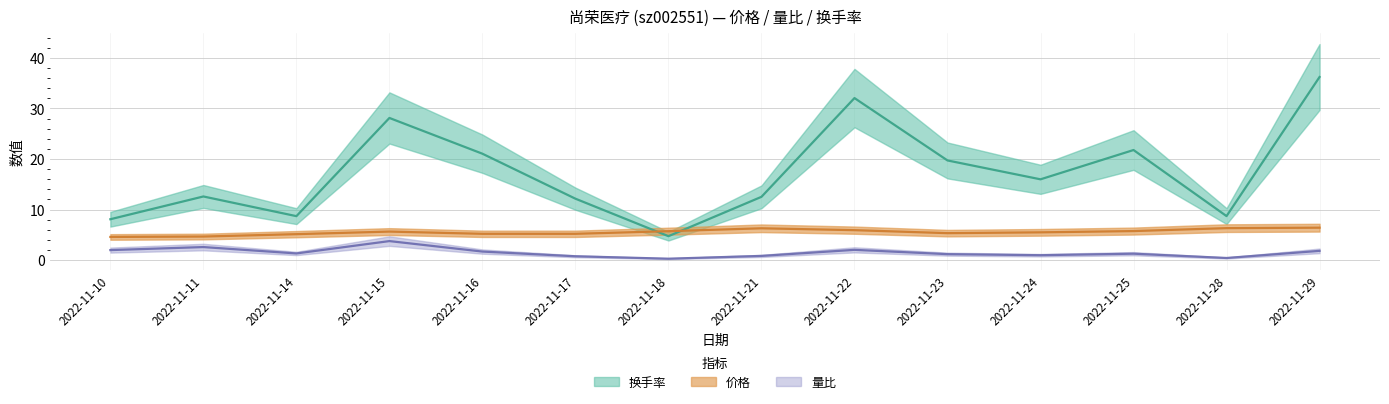

At which label does 量比 first exceed 1?

2022-11-10